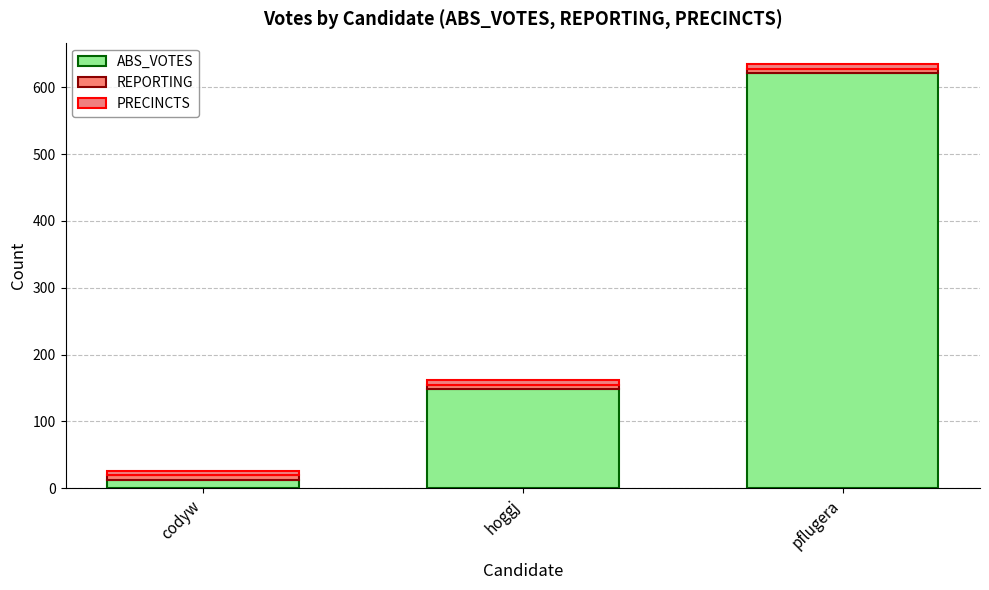

Are the bars horizontal?

No